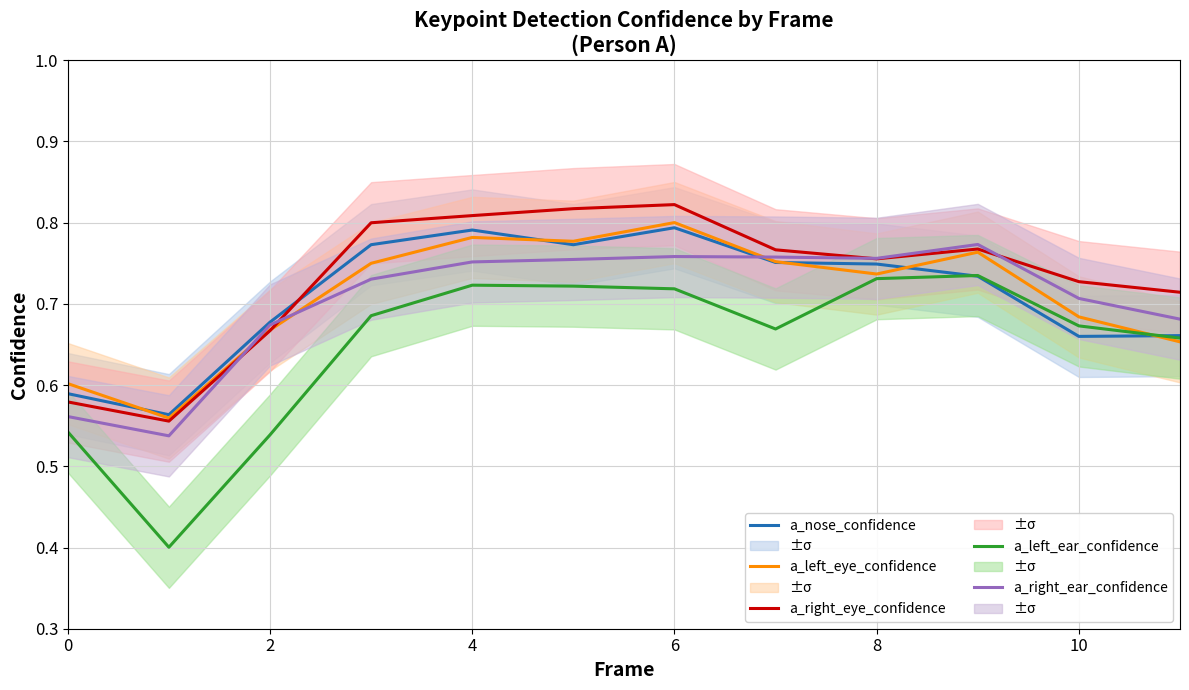

True or false: a_nose_confidence has more than 0 interior local peaks.

True